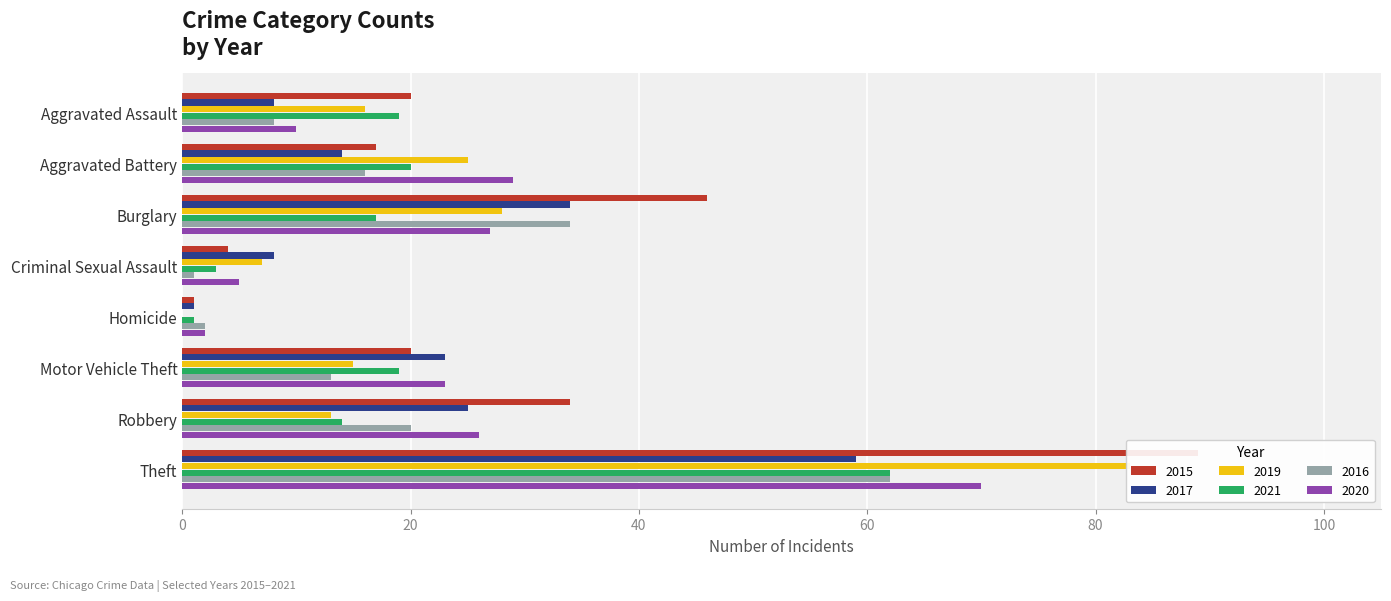

At which label does 2016 first exceed 16?

Burglary